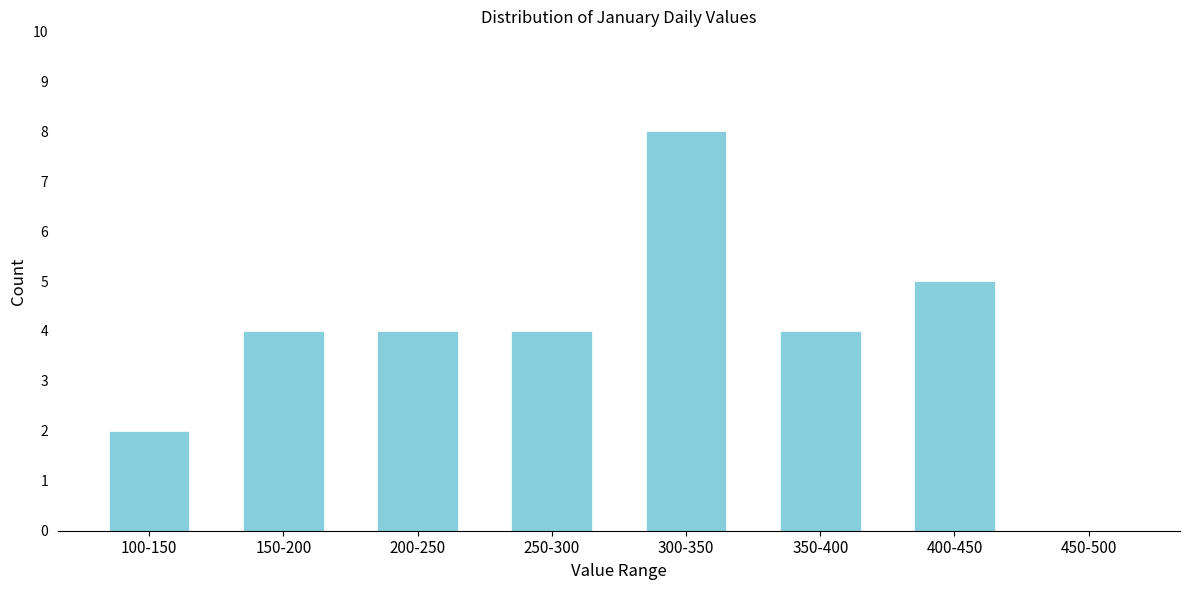

Reading left to right, list all the values displayed in this chart.

100-150=2	150-200=4	200-250=4	250-300=4	300-350=8	350-400=4	400-450=5	450-500=0